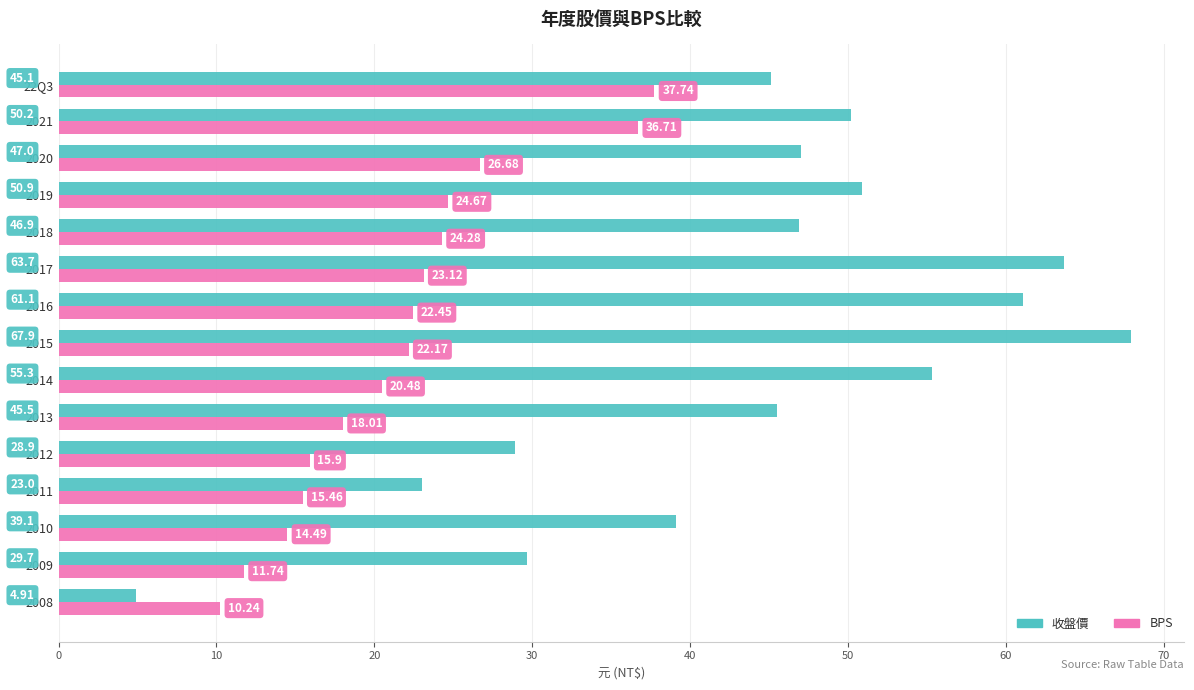

What are all the series names shown in the legend?

收盤價, BPS